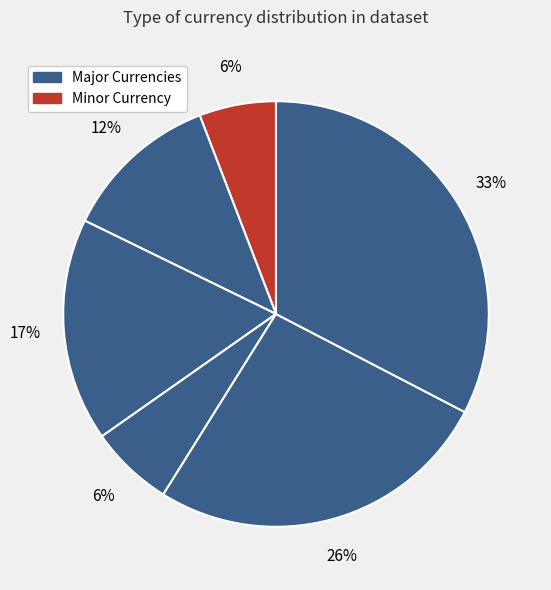

How many slices are in this pie chart?

6